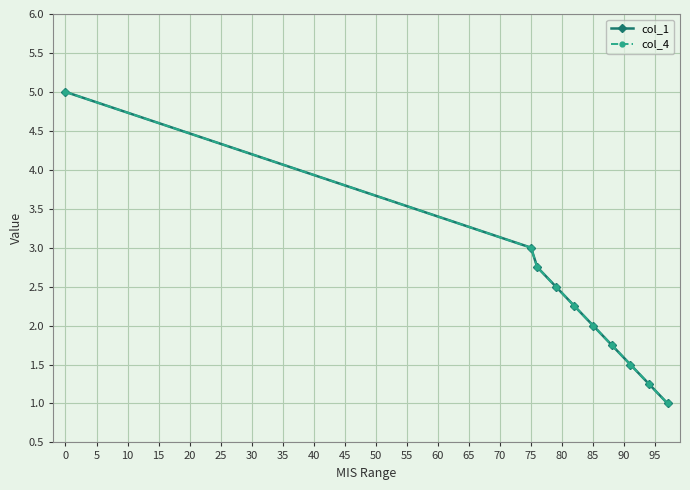

Does the chart have visible grid lines?

Yes